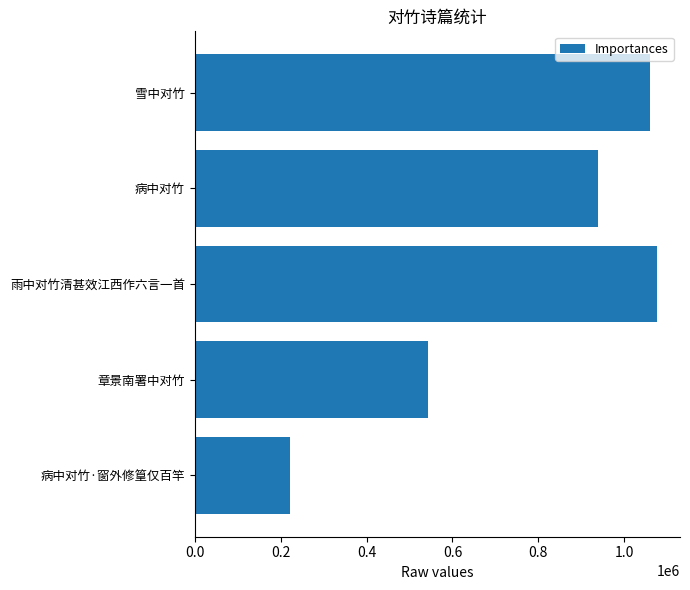

Between 病中对竹 and 雨中对竹清甚效江西作六言一首, which is larger?

雨中对竹清甚效江西作六言一首